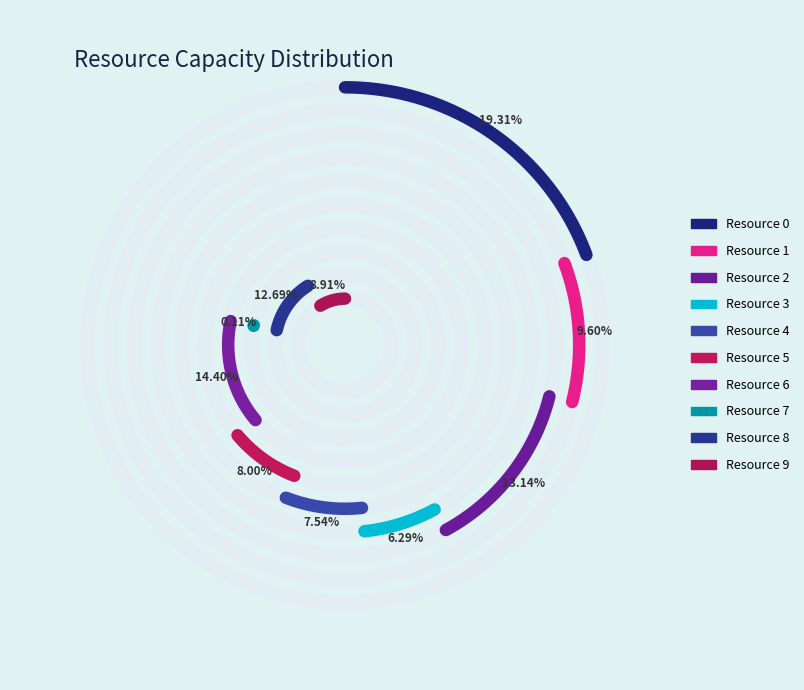

True or false: Resource 5 accounts for 16% of the total.

False